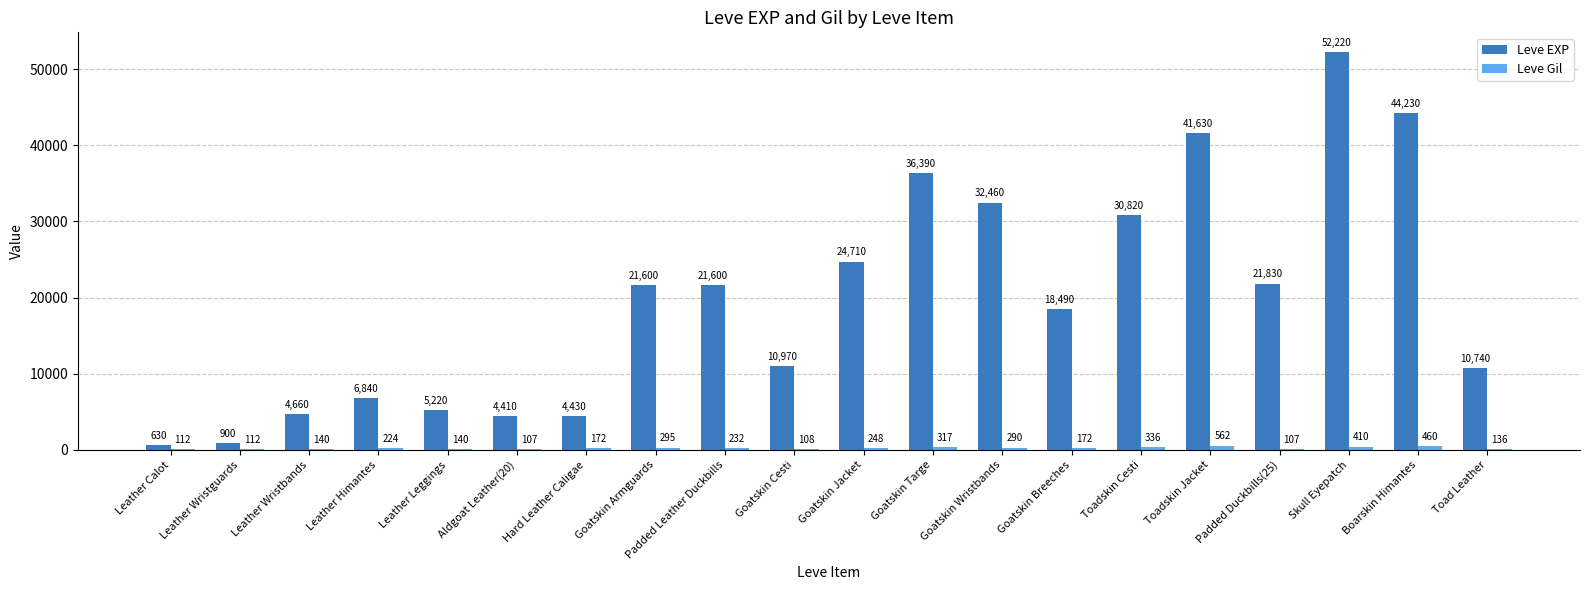

At which label is Leve Gil closest to 334?

Toadskin Cesti